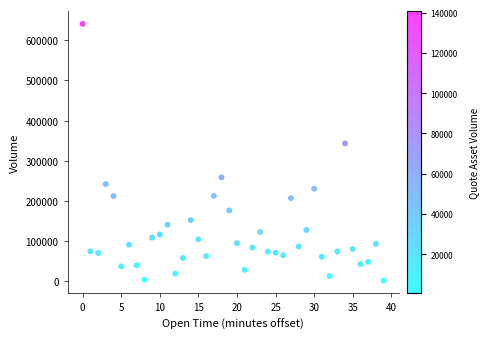

What Y value in the scatter plot is closest to 321330?

343163